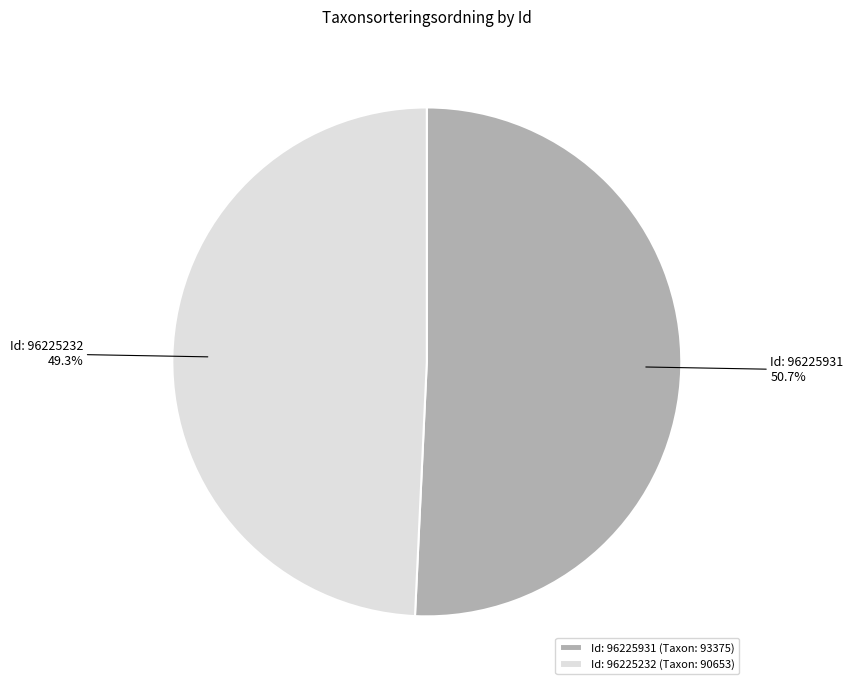

What is the ratio of the value at Id: 96225232 to the value at Id: 96225931?

1.0